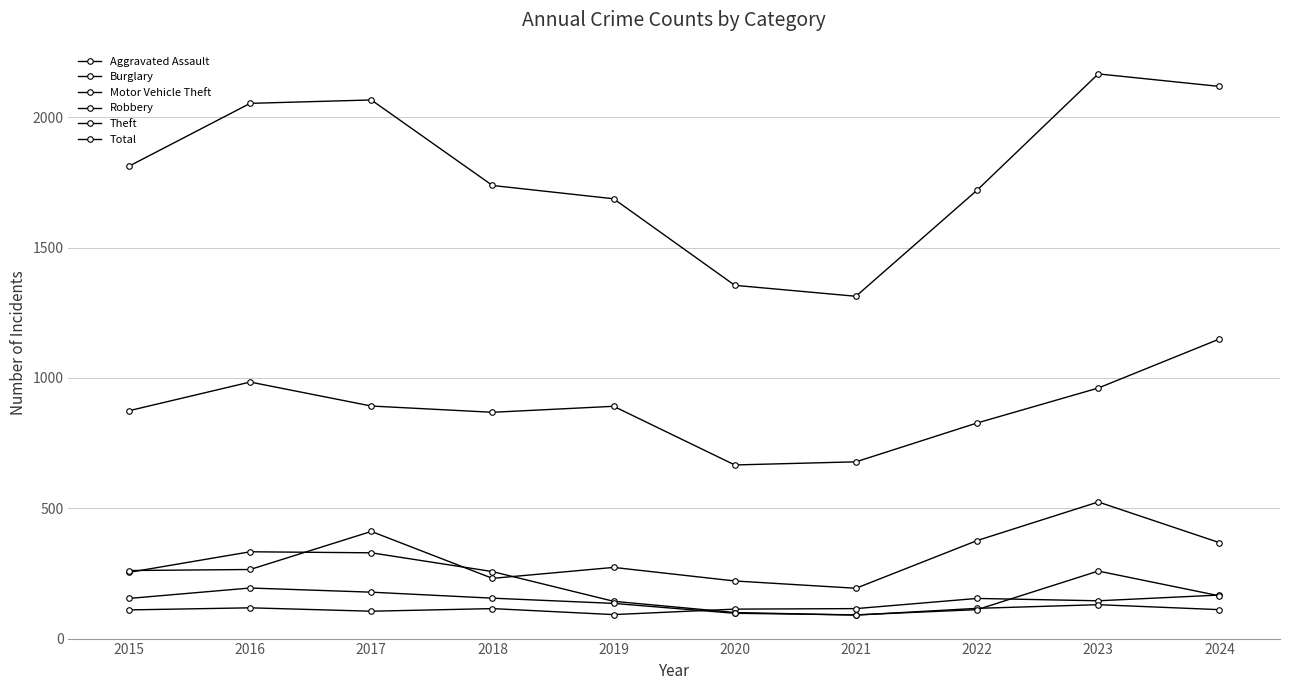

What is the difference between the highest and lowest values at 2015?

1702